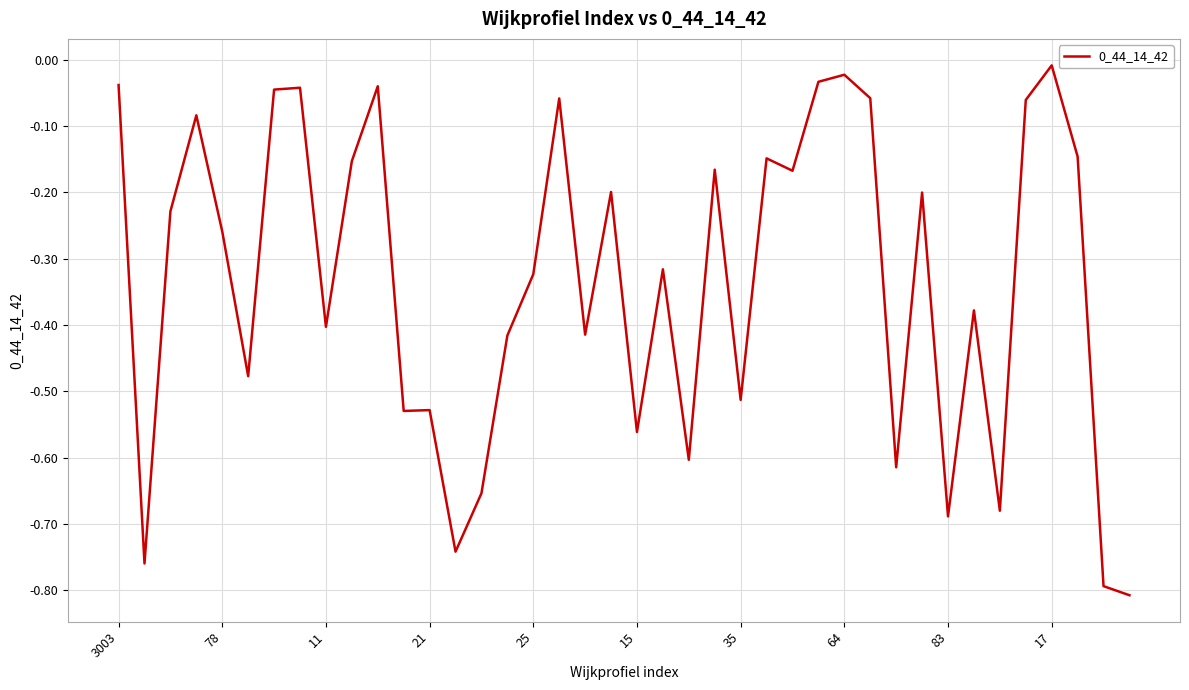

What is the difference between the maximum and minimum values?

0.8